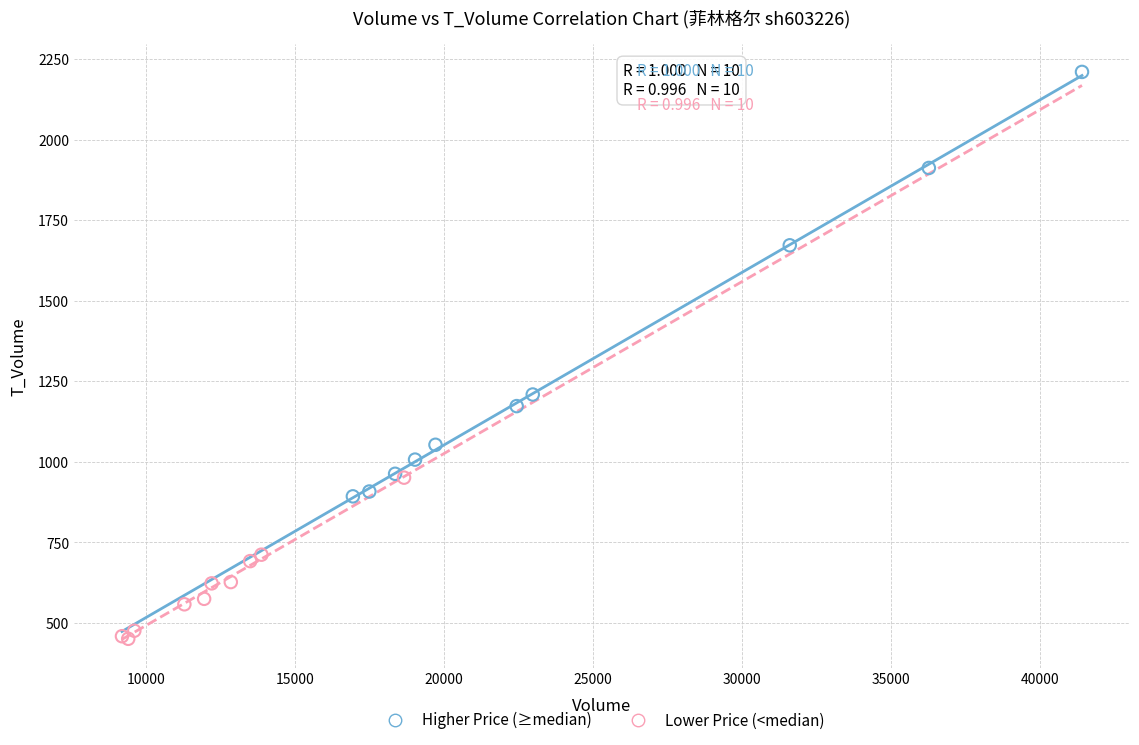

What are all the series names shown in the legend?

Higher Price (≥median), Lower Price (<median)